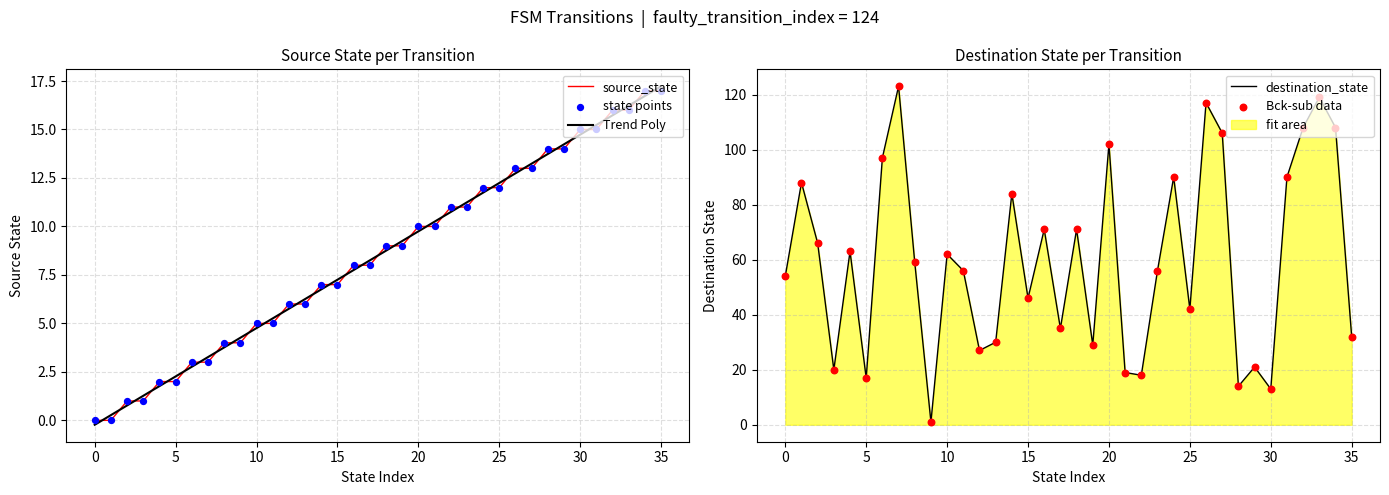

Which series has the largest total across all categories?

destination_state